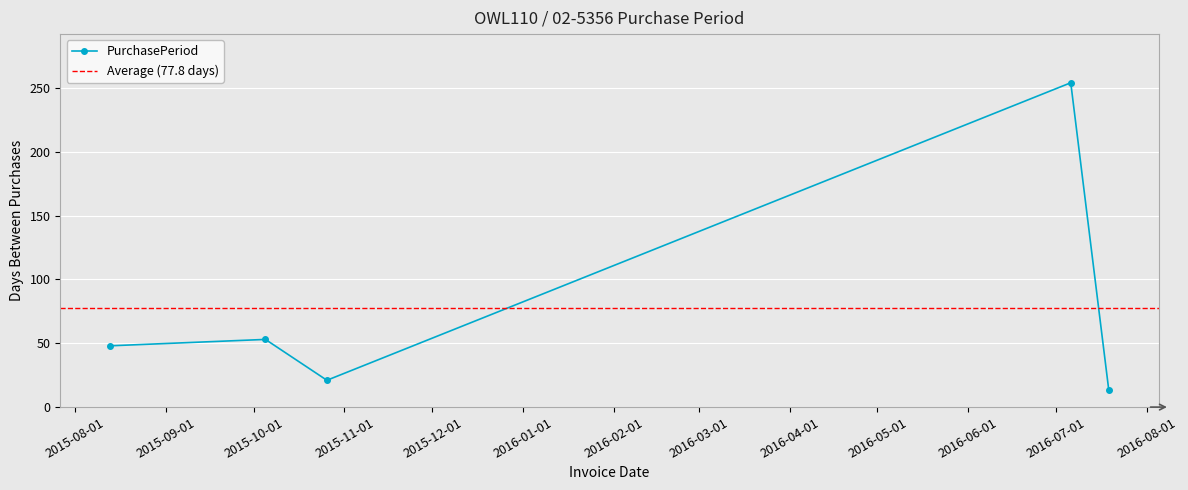

Which has a higher value, 2016-07-19 or 2016-07-06?

2016-07-06